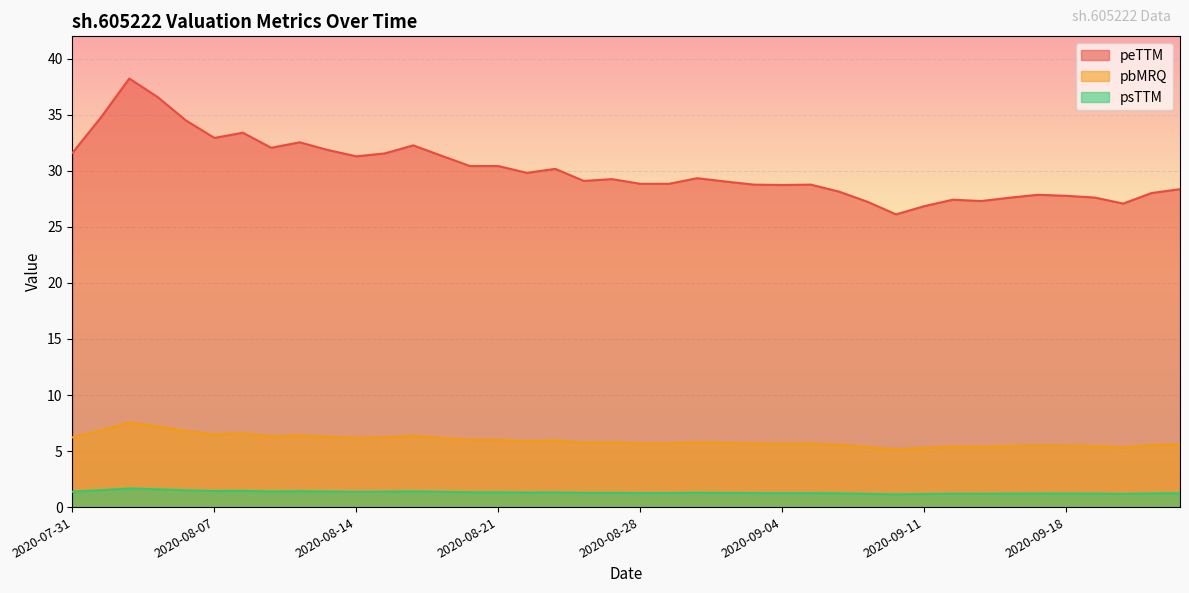

What is the label of the 8th point from the left?

2020-08-11